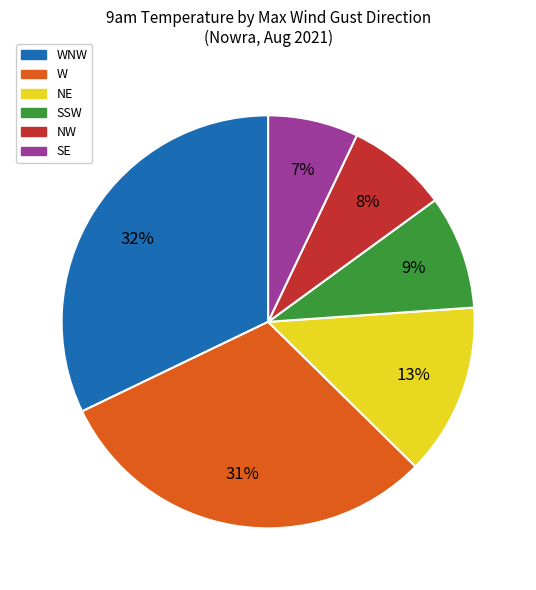

What is the ratio of the value at W to the value at SSW?

3.4